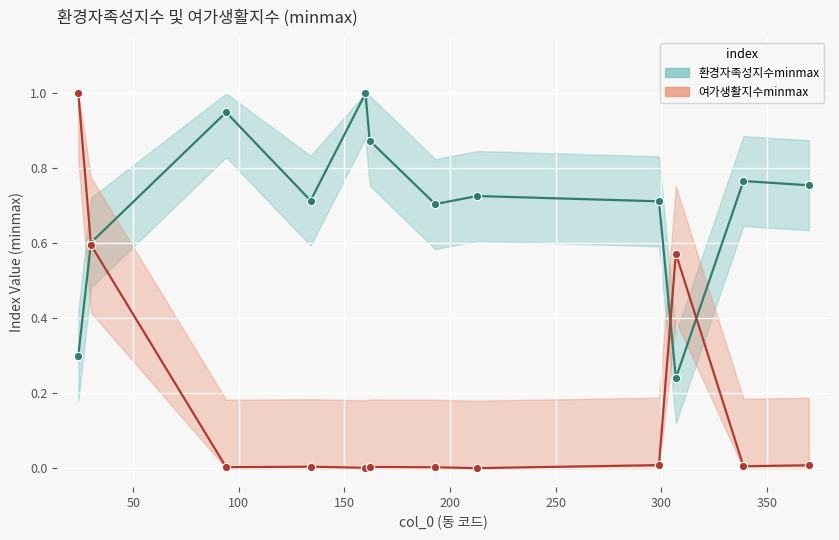

What is the value of the 환경자족성지수minmax point at the 1st from the left?

0.3